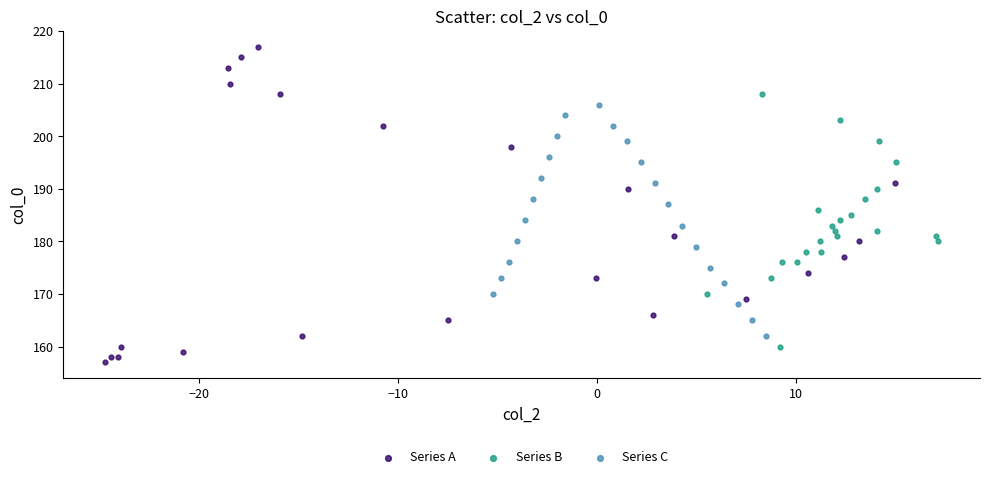

Which series reaches the maximum Y coordinate?

Series A